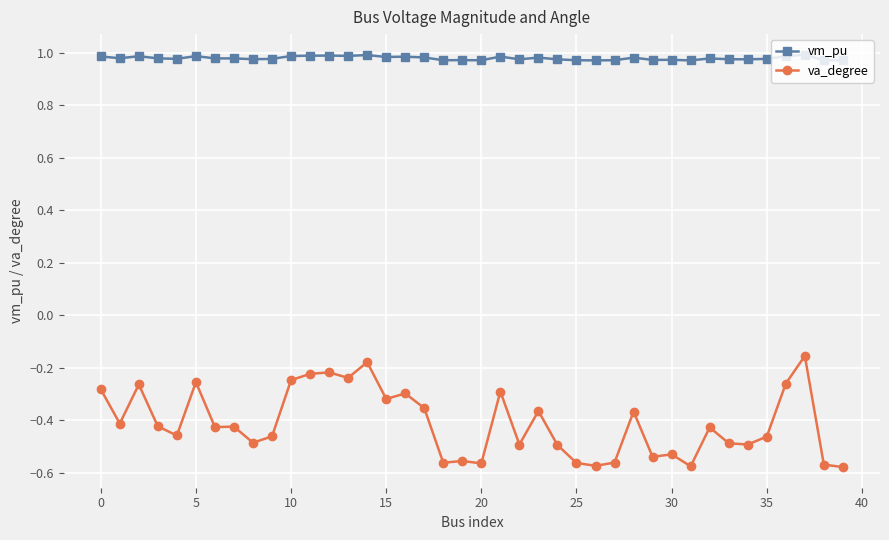

Which series has the widest spread of values?

va_degree